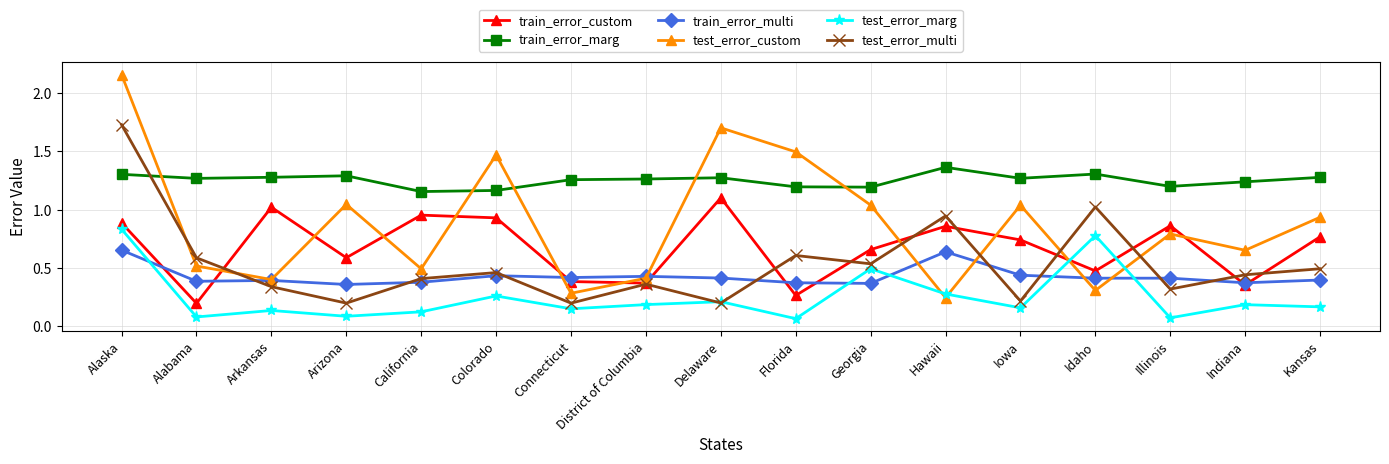

Which category has the highest value in the train_error_custom series?

Delaware